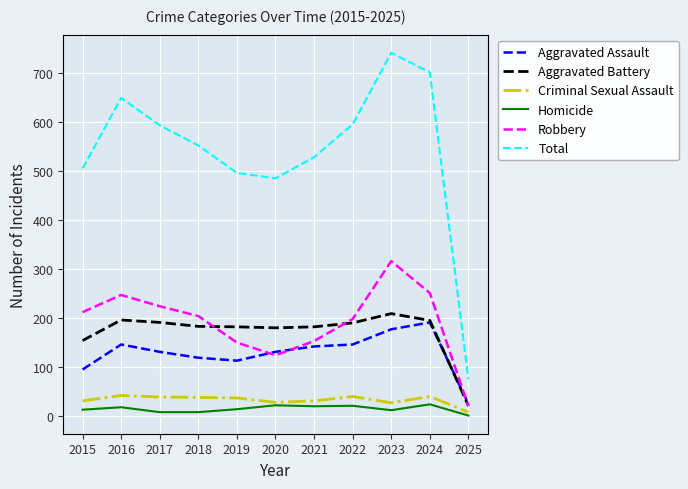

The value of Aggravated Assault at 2020 is 131. True or false?

True